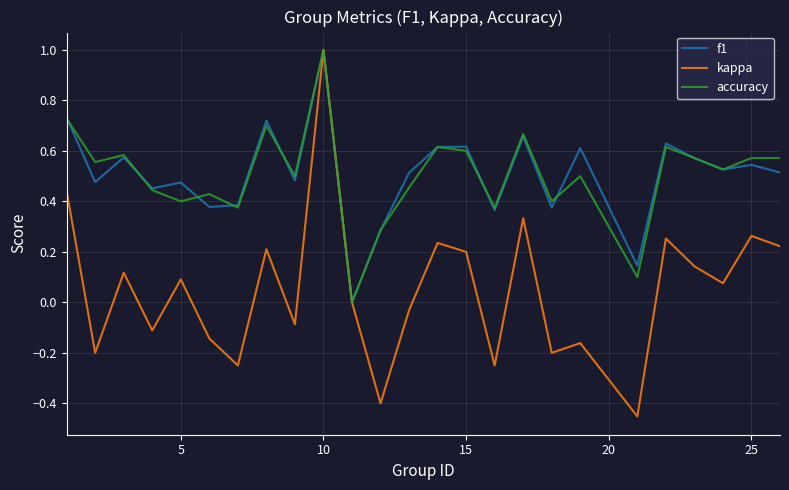

What is the greatest value displayed?

1.0